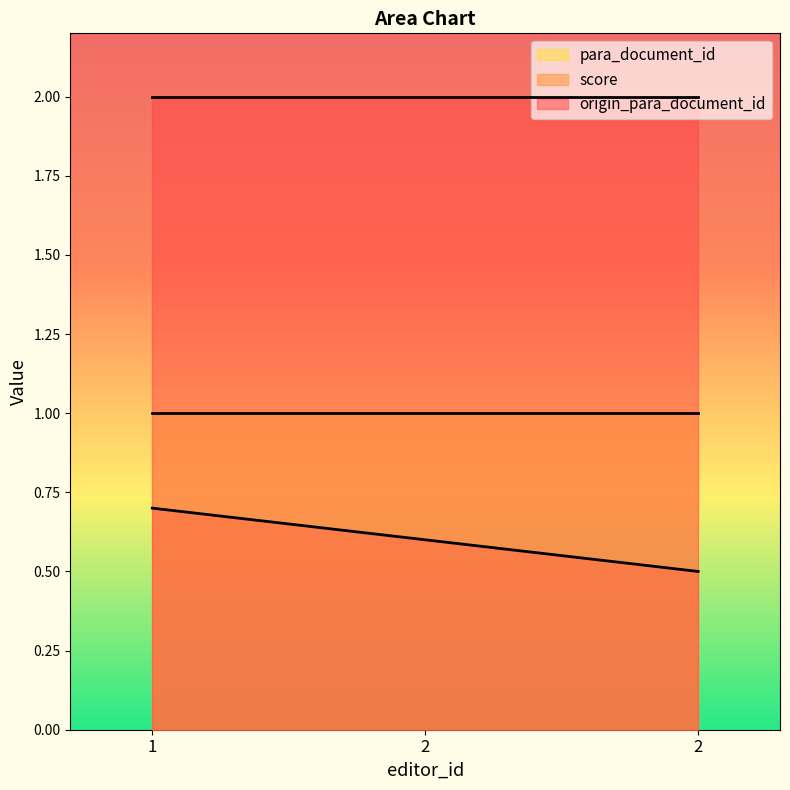

The origin_para_document_id series shows 2.9 at 2. True or false?

False